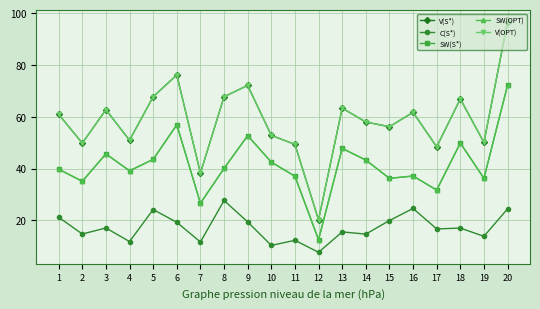

Which category has the lowest value in the SW(S*) series?

12